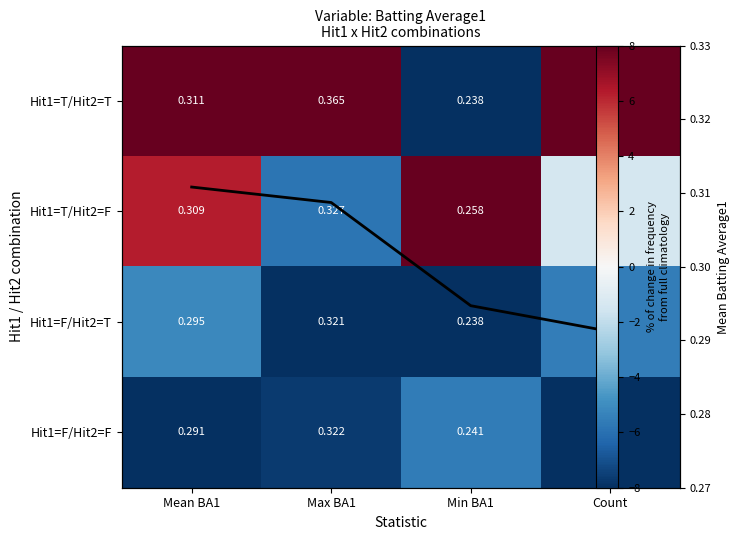

Between Min BA1 and Count, which series saw the biggest shift?

Hit1=T/Hit2=T